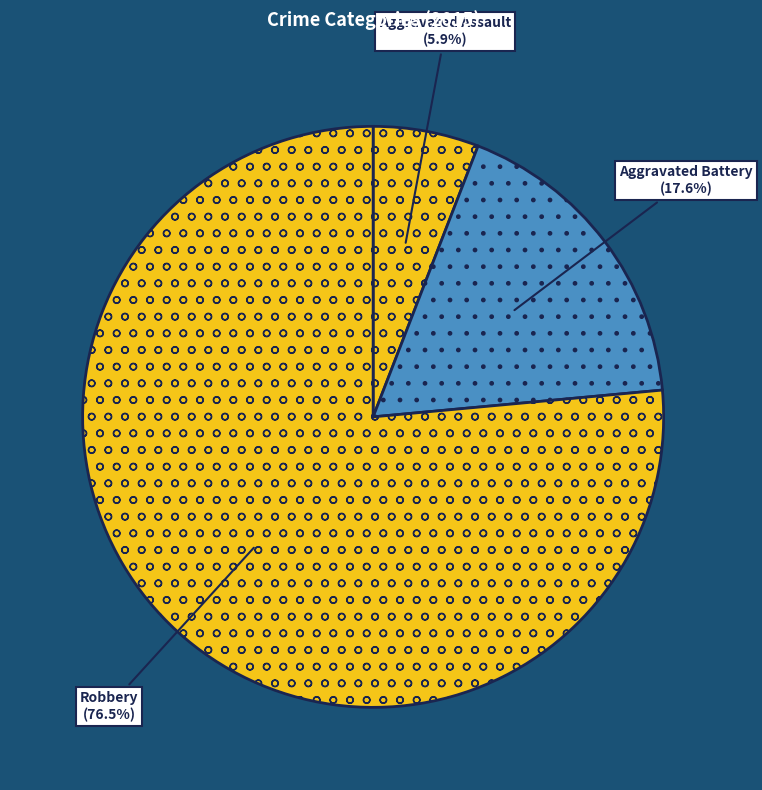

Is there a majority slice in this chart?

Yes